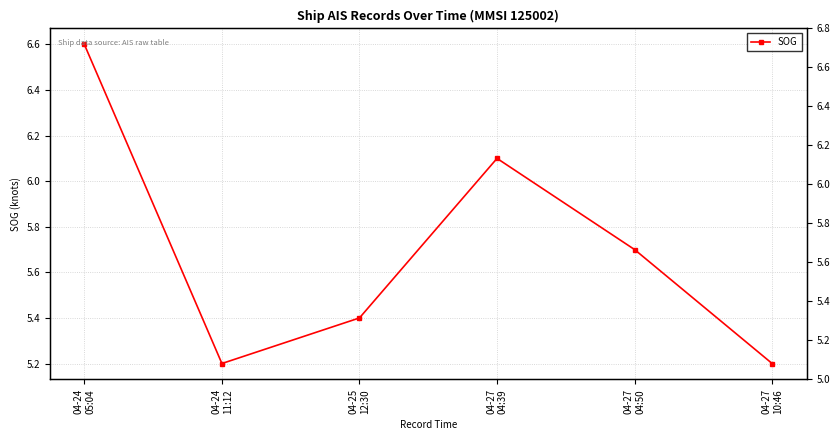

At which label is the value closest to 5?

04-24
11:12